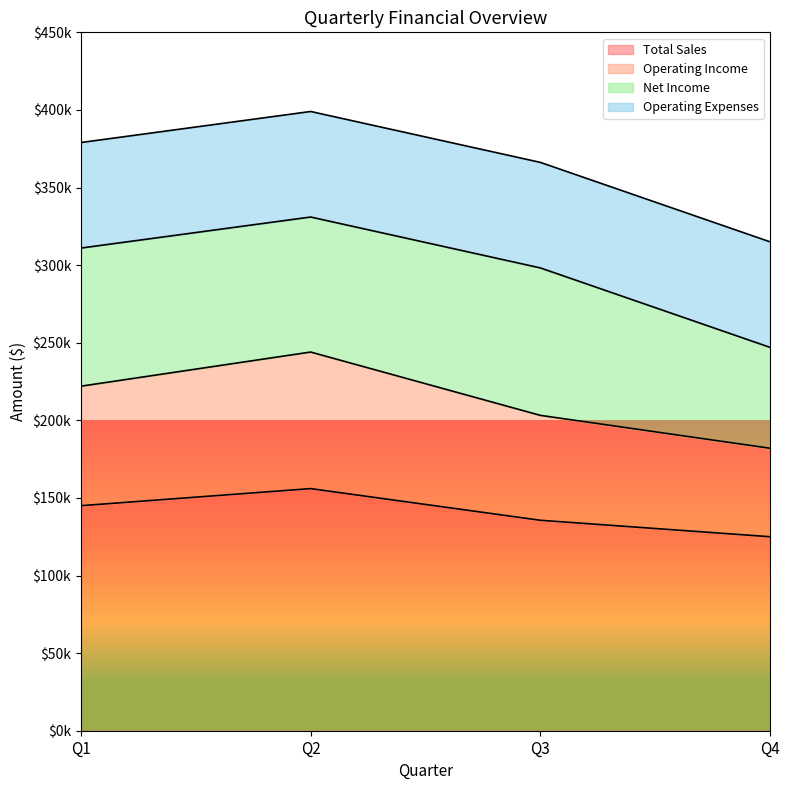

Is the value of Total Sales at Q2 greater than the value of Operating Income at Q3?

No